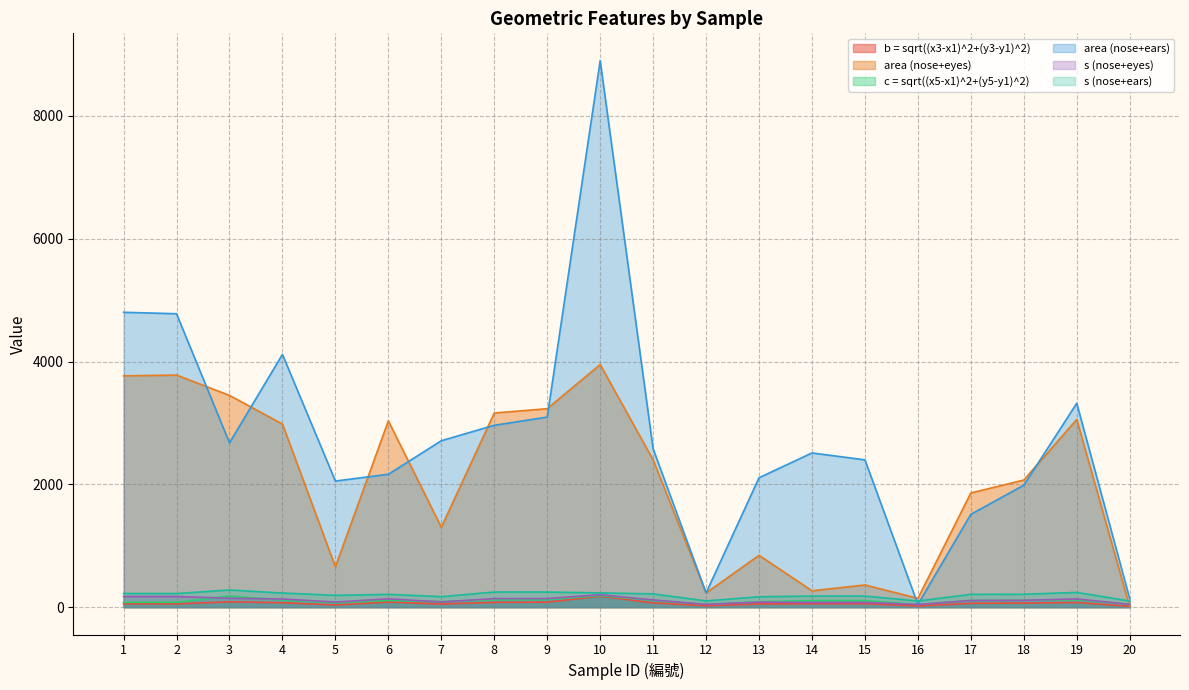

Is it true that area (nose+ears) equals 3095.4 at 9?

True